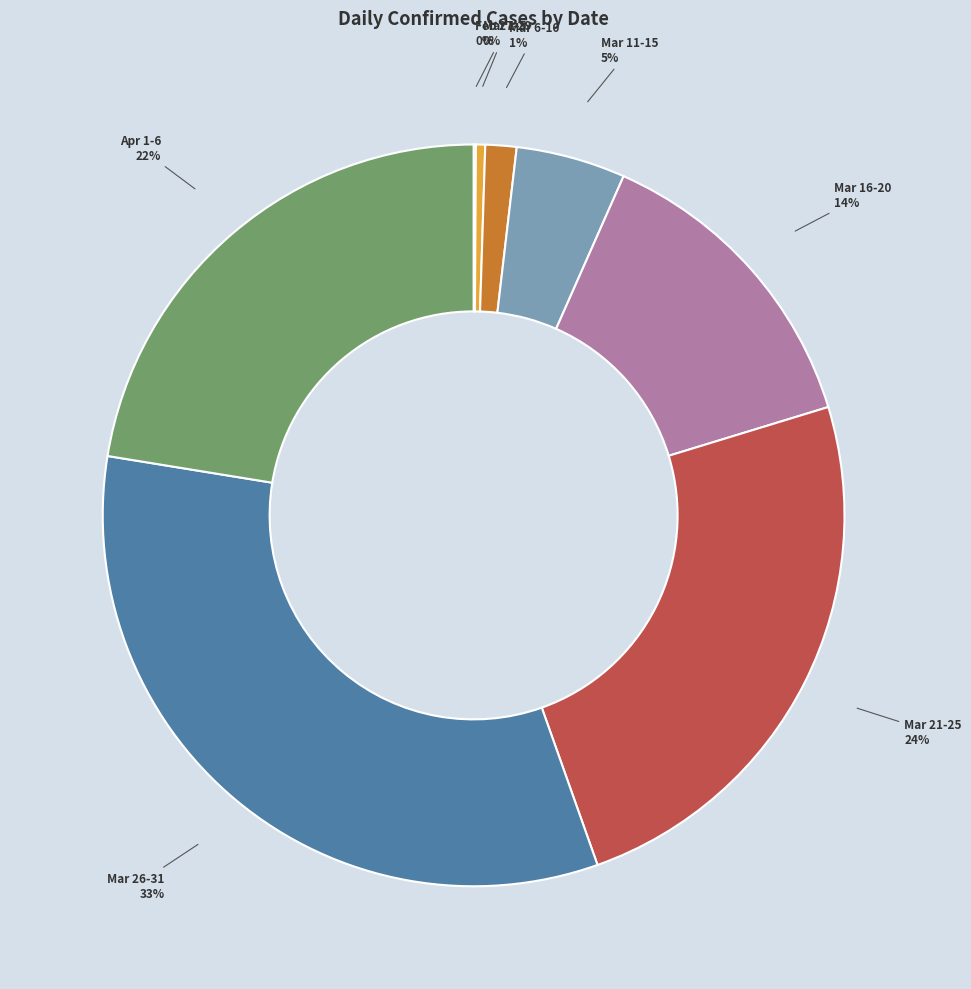

To the nearest percent, what is the combined percentage of Mar 11-15 and Apr 1-6?

27%